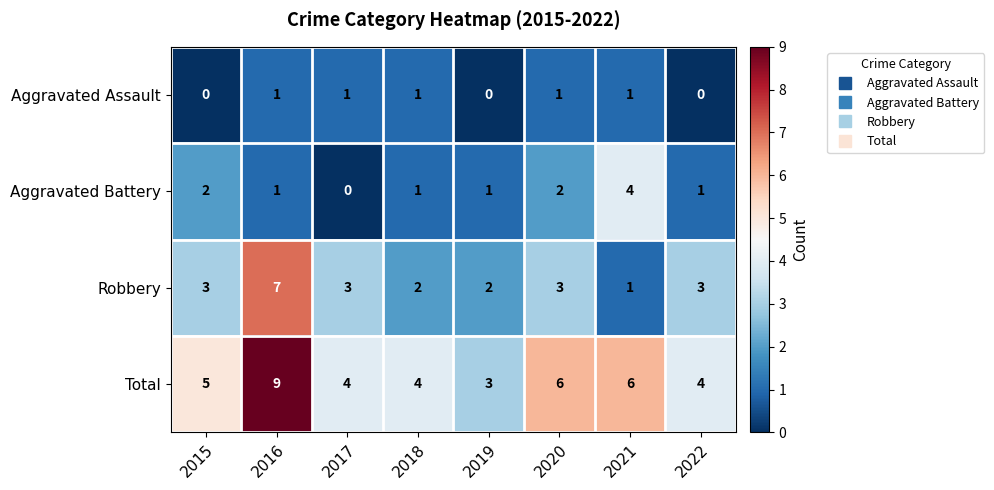

What is the spread (max minus min) of values at 2015?

5